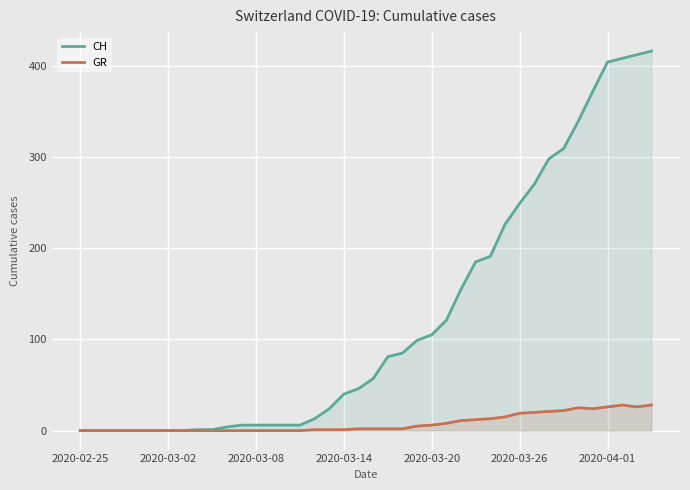

List the series in order of their peak value, highest first.

CH, GR